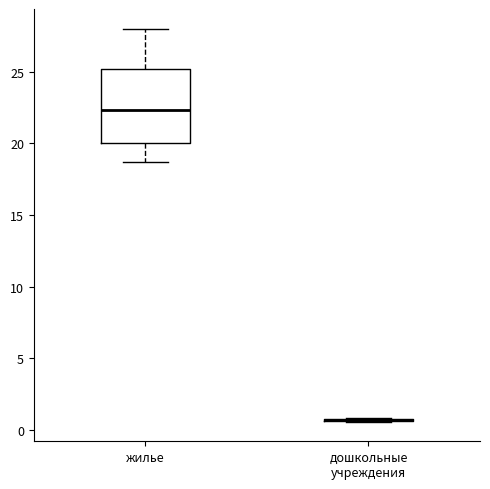

Reading left to right, transcribe this box plot: for each box, give where its median line is, the range the box spans, and where its two whiskers end, as read against the y-axis. The values are not printed on the chart, so give them approximately, as read against the axis.

жилье: median 22.5, box 20.0 to 25.0, whiskers 18.5 to 28.0
дошкольные учреждения: box collapsed to a line at 0.5, whiskers 0.5 to 1.0